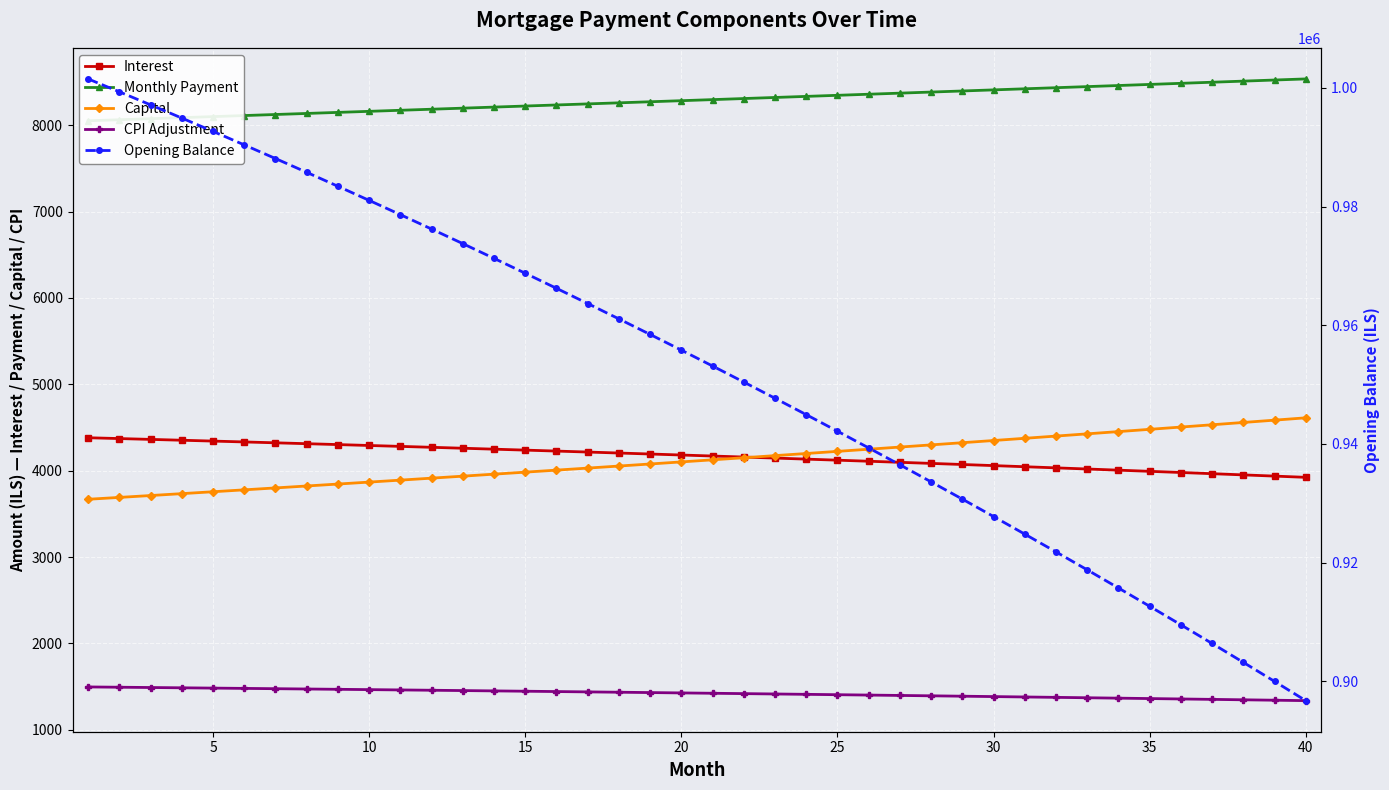

True or false: Monthly Payment has a value of 8283.4 at 20.

True